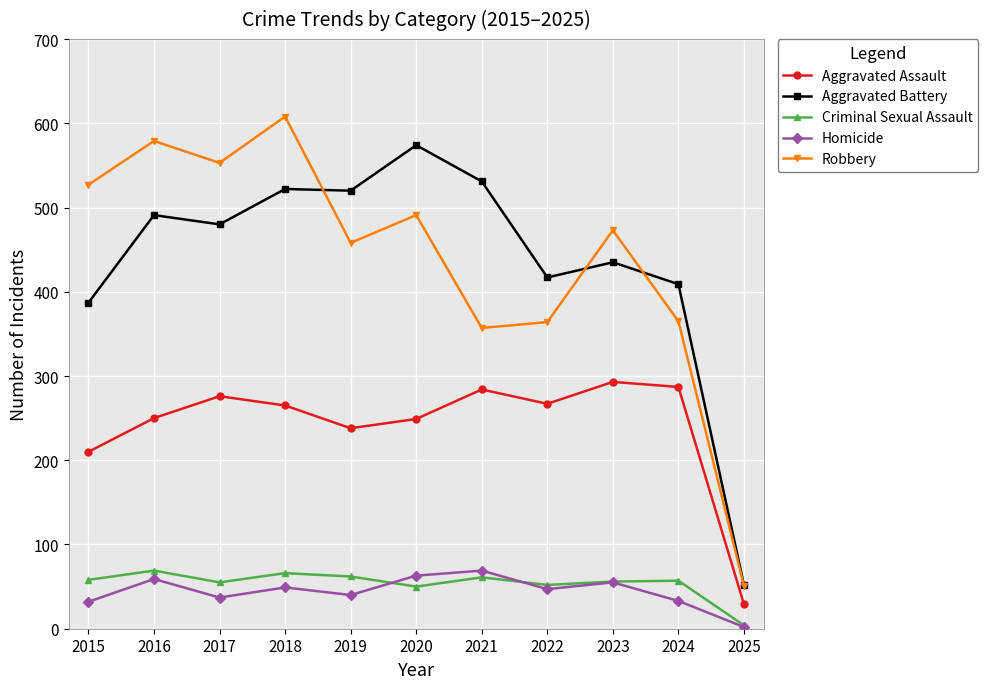

The Aggravated Assault series shows 249 at 2020. True or false?

True